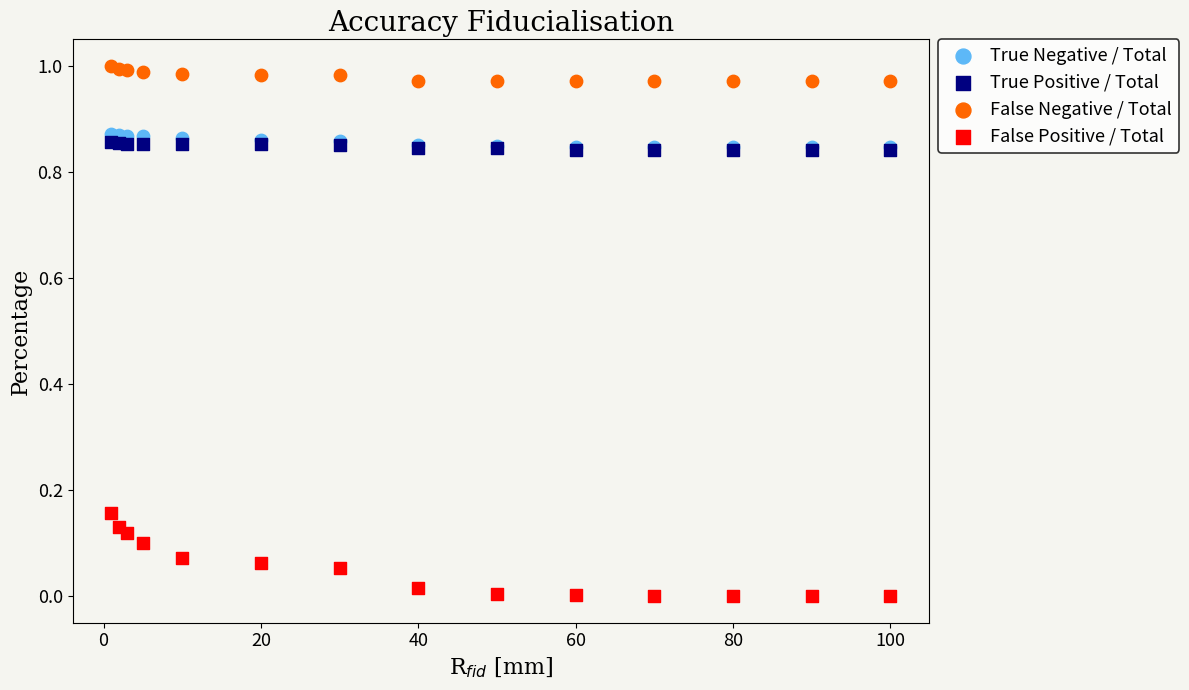

Which series contains the lowest Y value?

False Positive / Total